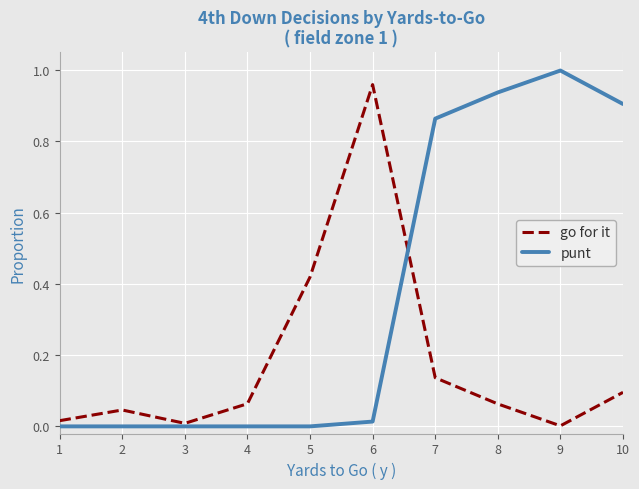

Rank the series at 7 from highest to lowest value.

punt, go for it